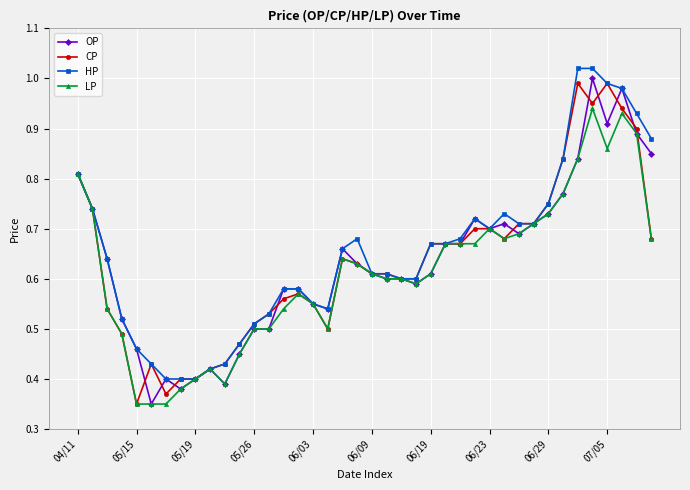

At how many categories does at least one series exceed 0?

40